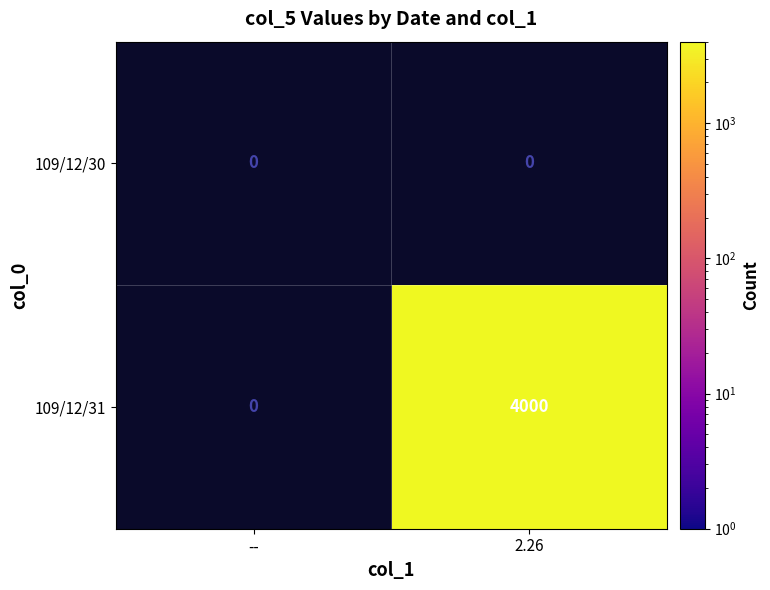

The 109/12/30 series shows 0 at 2.26. True or false?

True